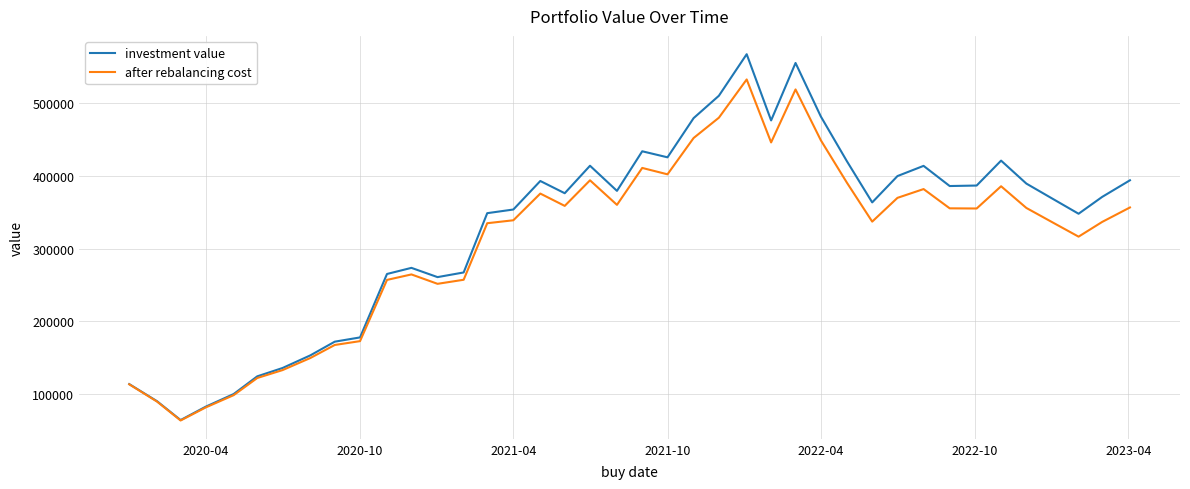

Rank the series by their average value, from lowest to highest.

after rebalancing cost, investment value